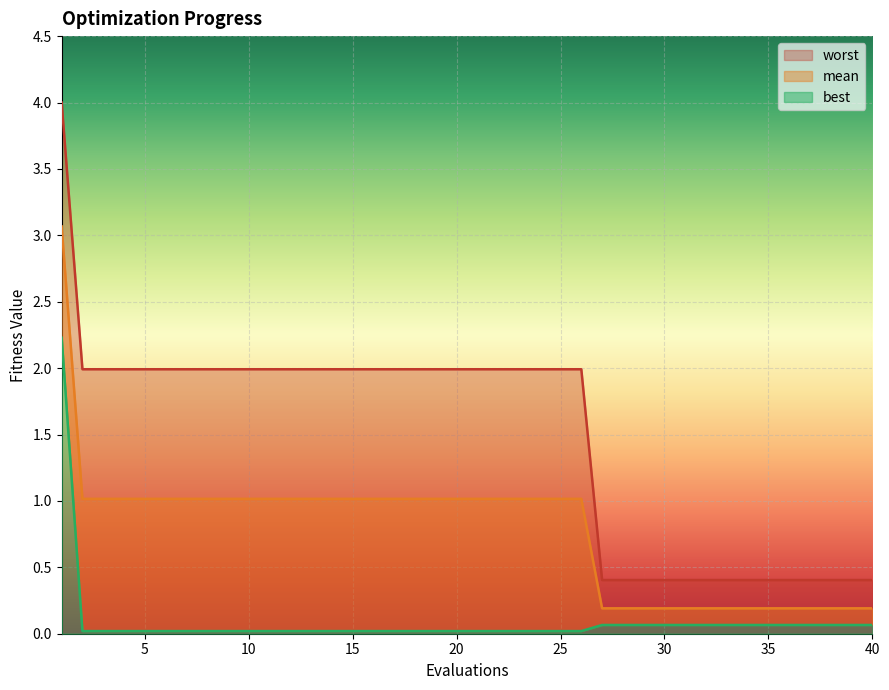

List the series in order of their peak value, lowest first.

best, mean, worst